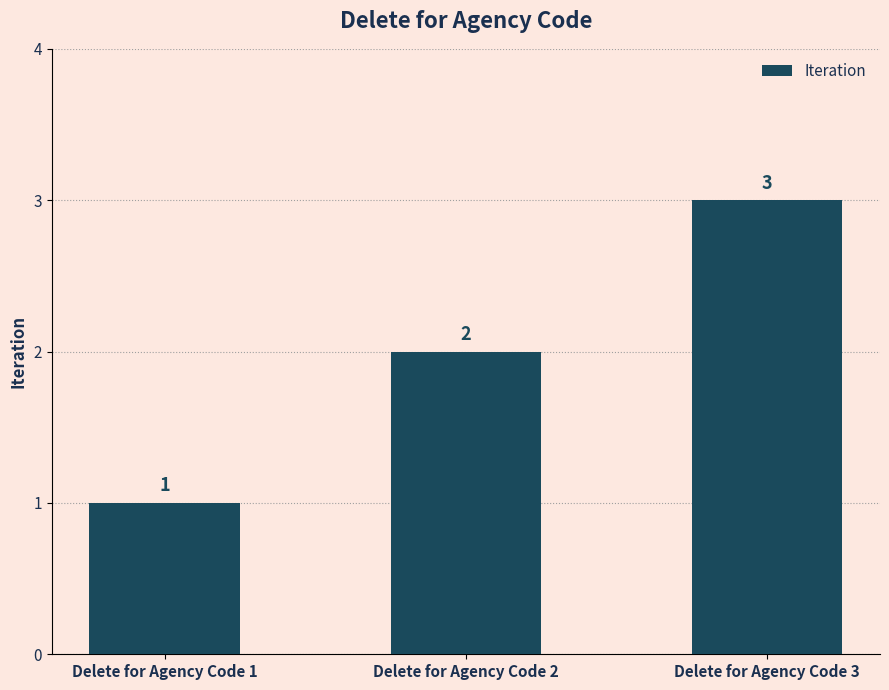

Is it true that the value at Delete for Agency Code 3 is 1?

False